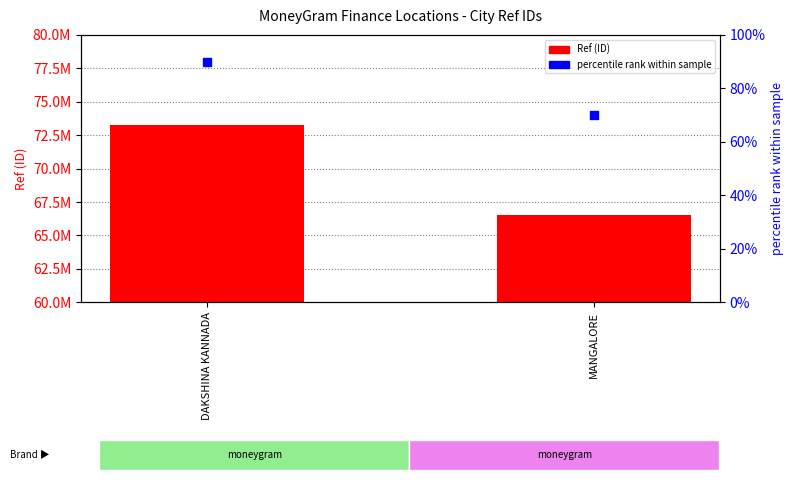

What are all the series names shown in the legend?

Ref (ID), percentile rank within sample